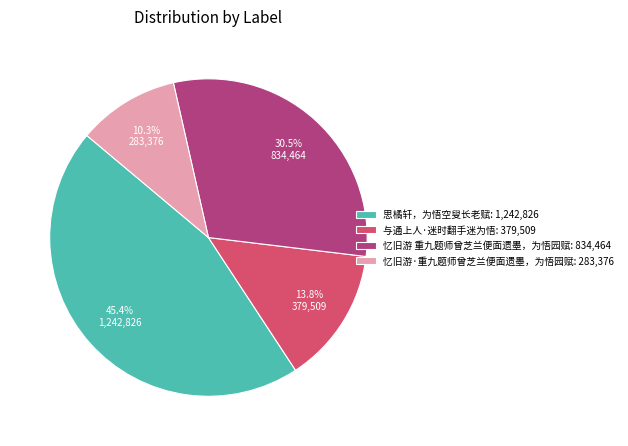

Rank the categories by value from highest to lowest.

思橘轩，为悟空叟长老赋, 忆旧游 重九题师曾芝兰便面遗墨，为悟园赋, 与通上人·迷时翻手迷为悟, 忆旧游·重九题师曾芝兰便面遗墨，为悟园赋